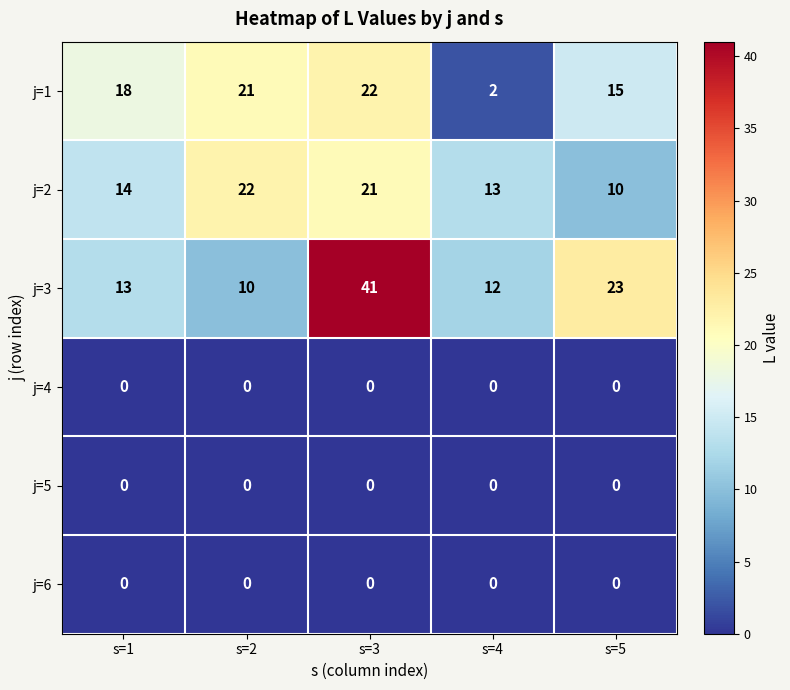

List the labels in order of j=3 value, largest first.

s=3, s=5, s=1, s=4, s=2